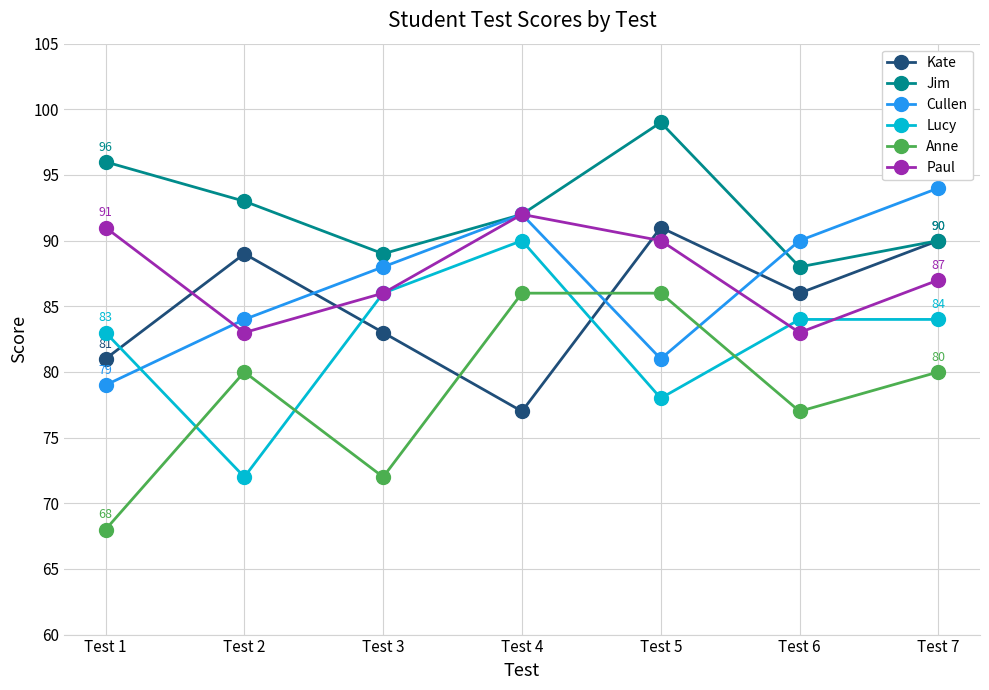

True or false: Paul has a value of 91 at Test 1.

True